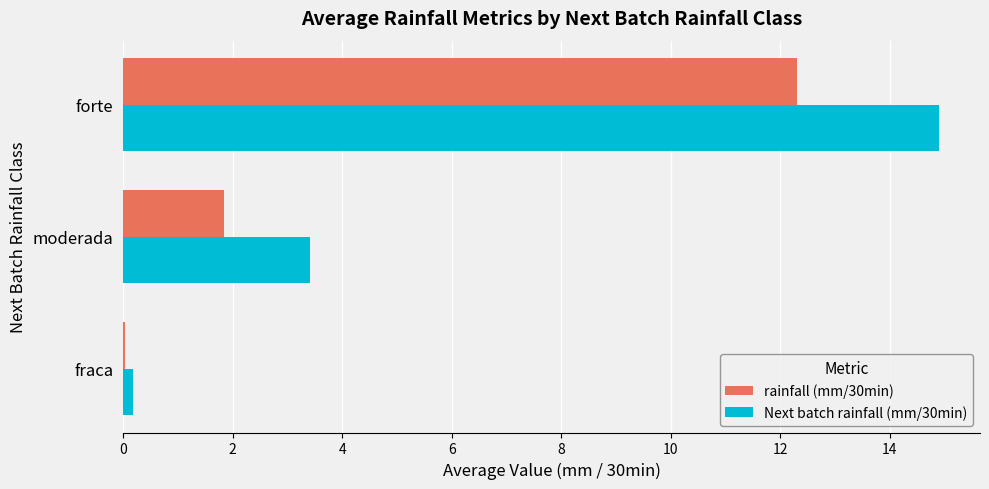

Which series changed the most between moderada and forte?

Next batch rainfall (mm/30min)